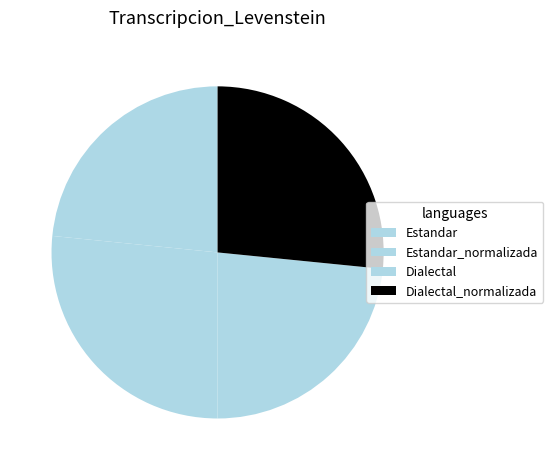

Is it true that Dialectal_normalizada is 34% of the pie?

False